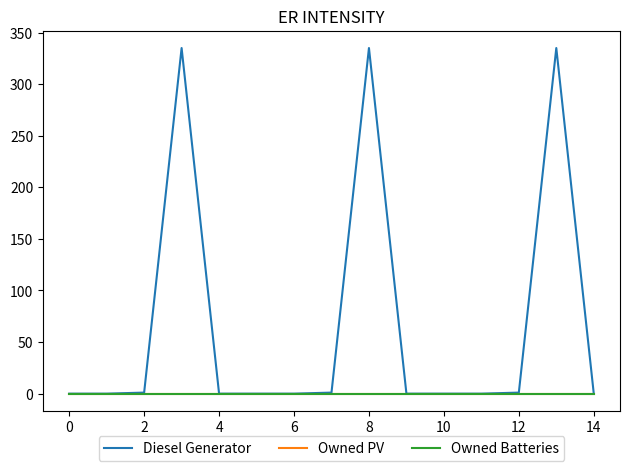

True or false: Owned PV and Owned Batteries intersect in this chart.

False